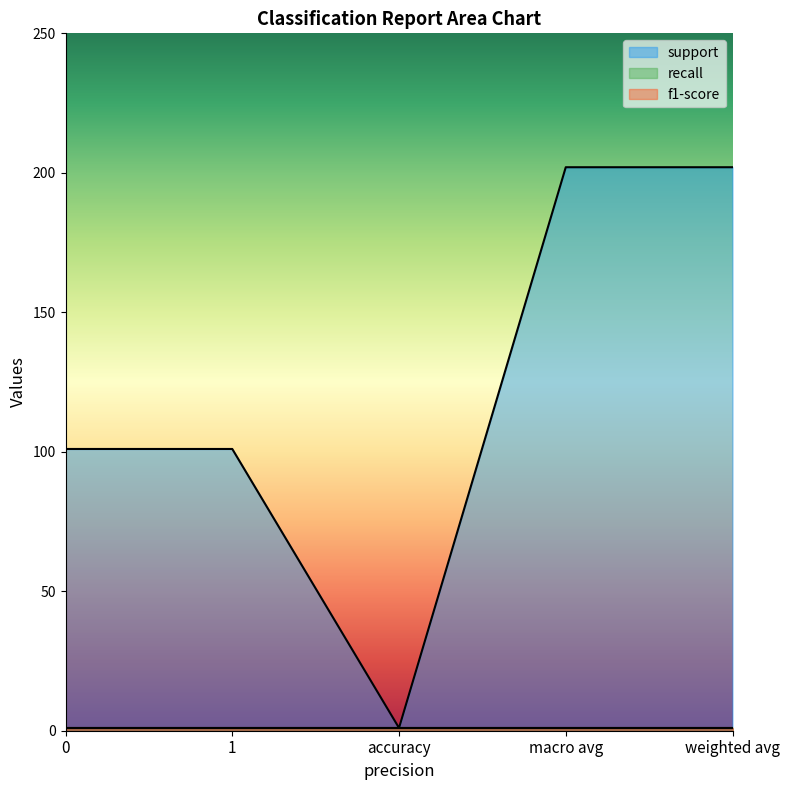

At how many categories does at least one series exceed 100?

4